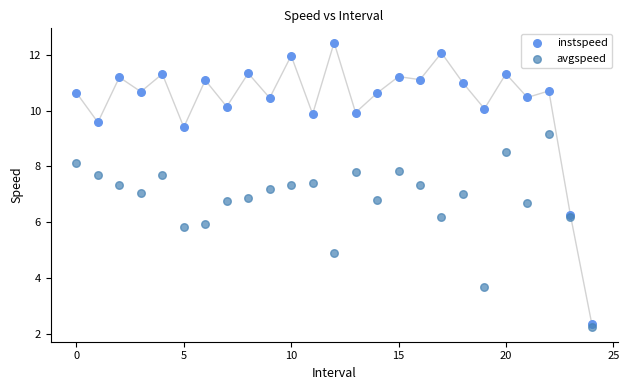

Which series contains the highest Y value?

instspeed